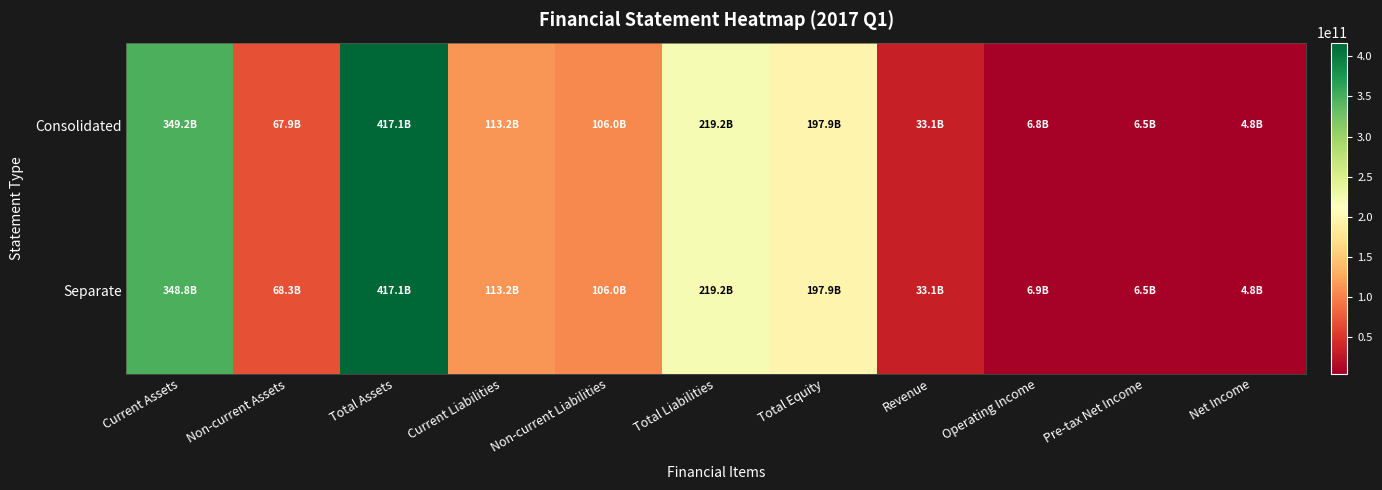

At which category does the chart reach its minimum across all series?

Net Income